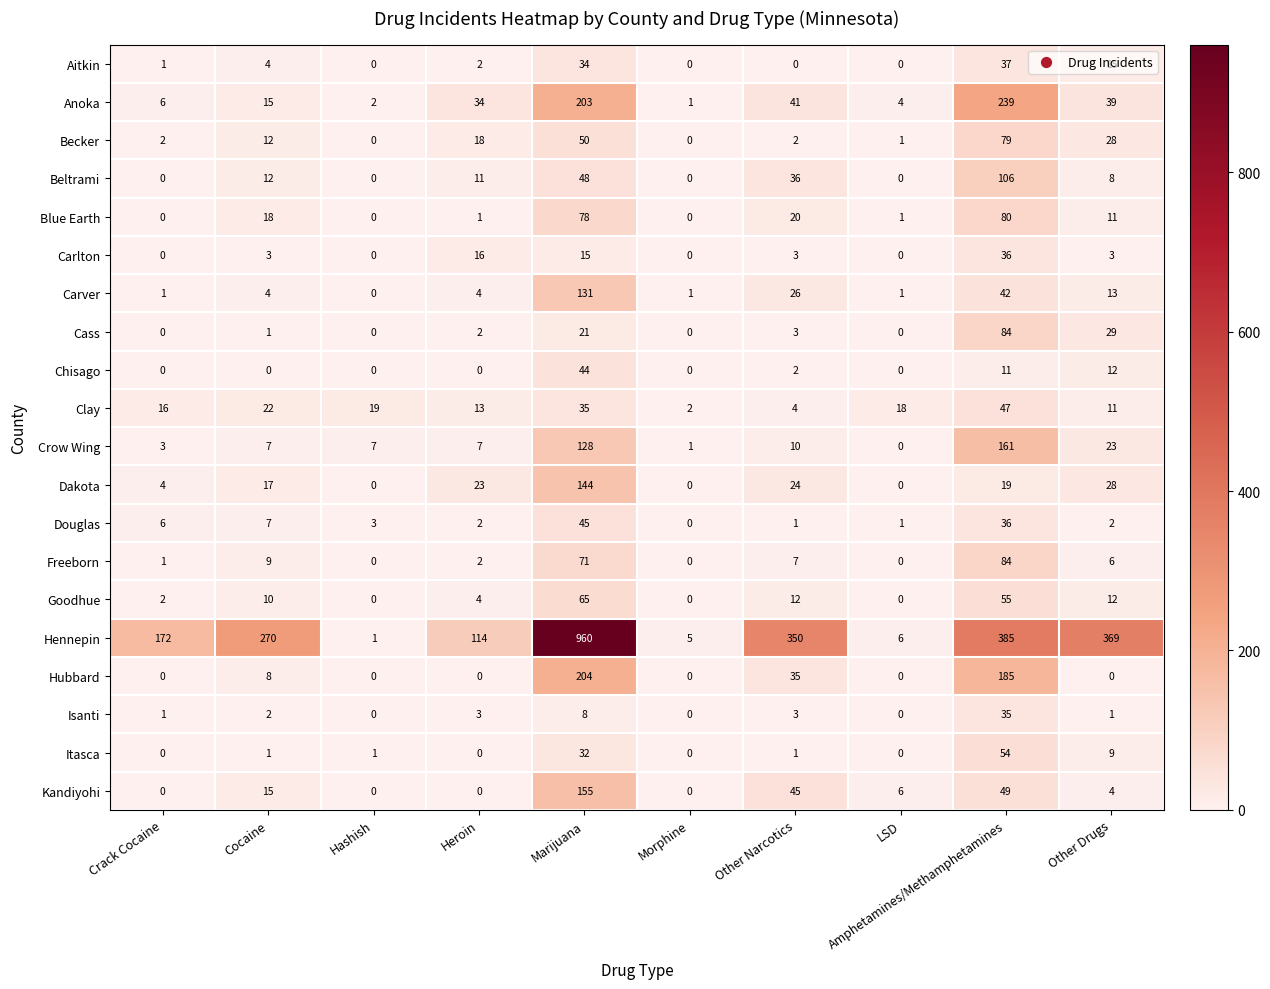

True or false: Kandiyohi has a value of 83 at Heroin.

False